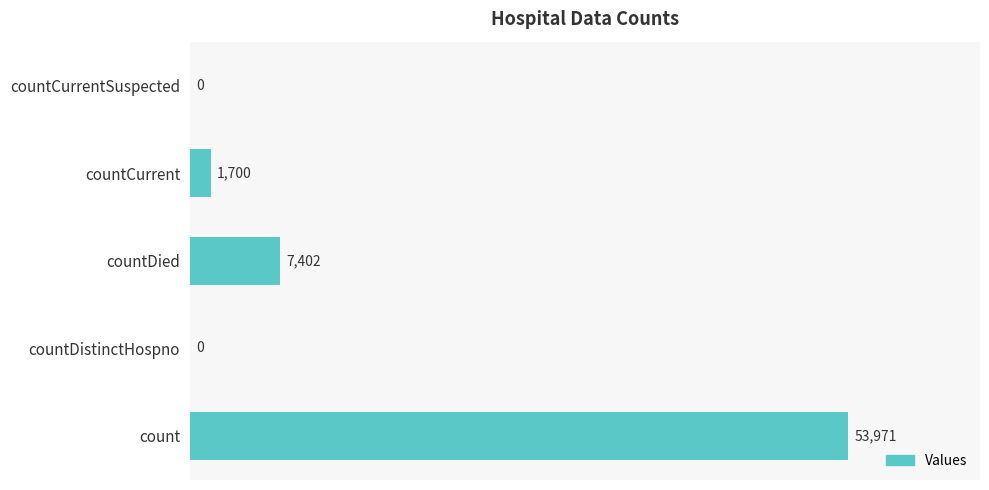

Read the value at countDied, to the nearest 10.

7400